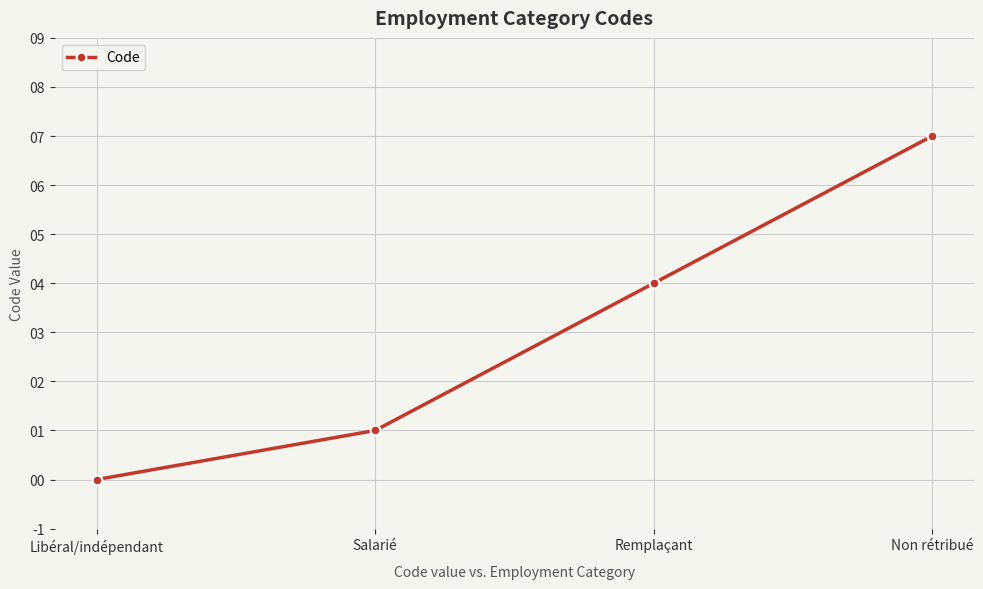

Is this an area chart (filled region under the line)?

No